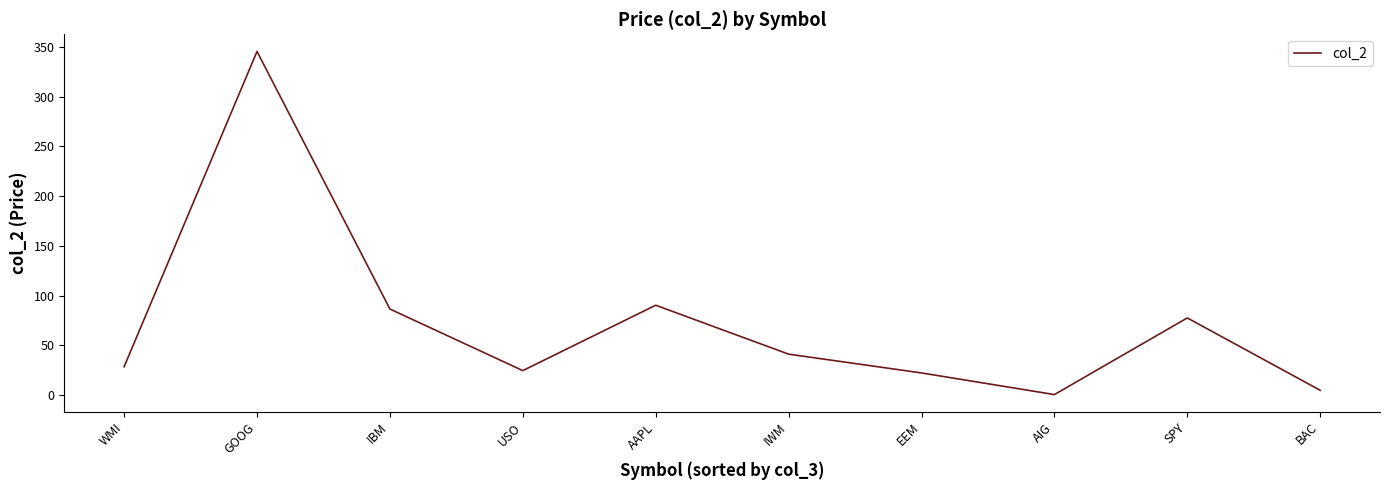

Which label corresponds to the largest value in the chart?

GOOG